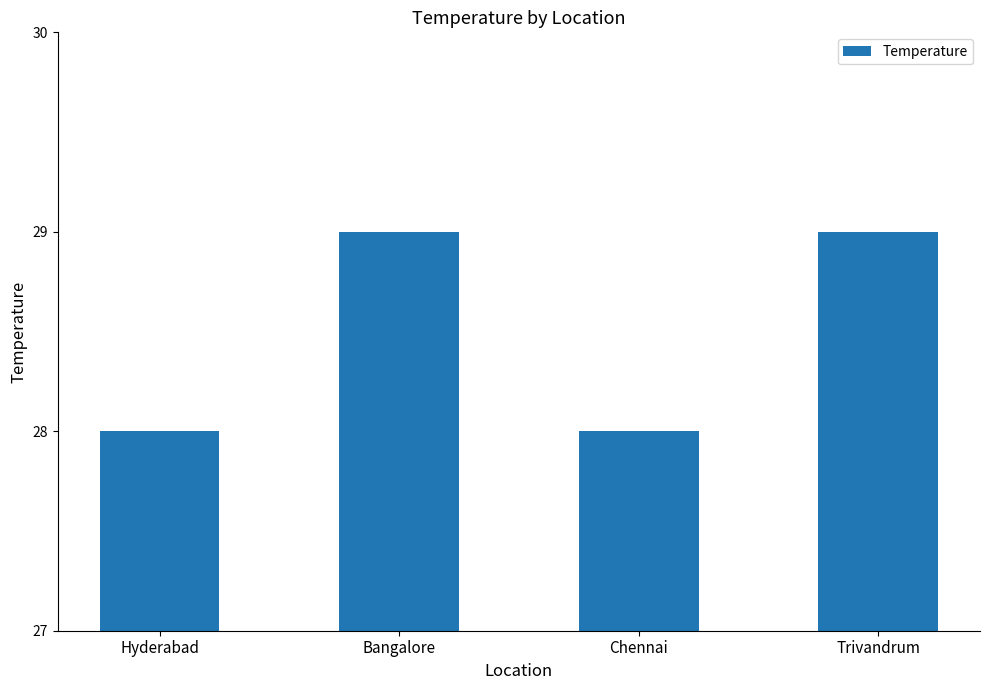

What value does the data have at Bangalore?

29